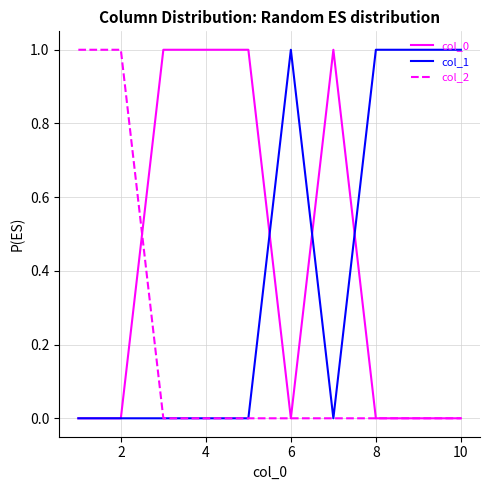

How many distinct data groups are displayed?

3